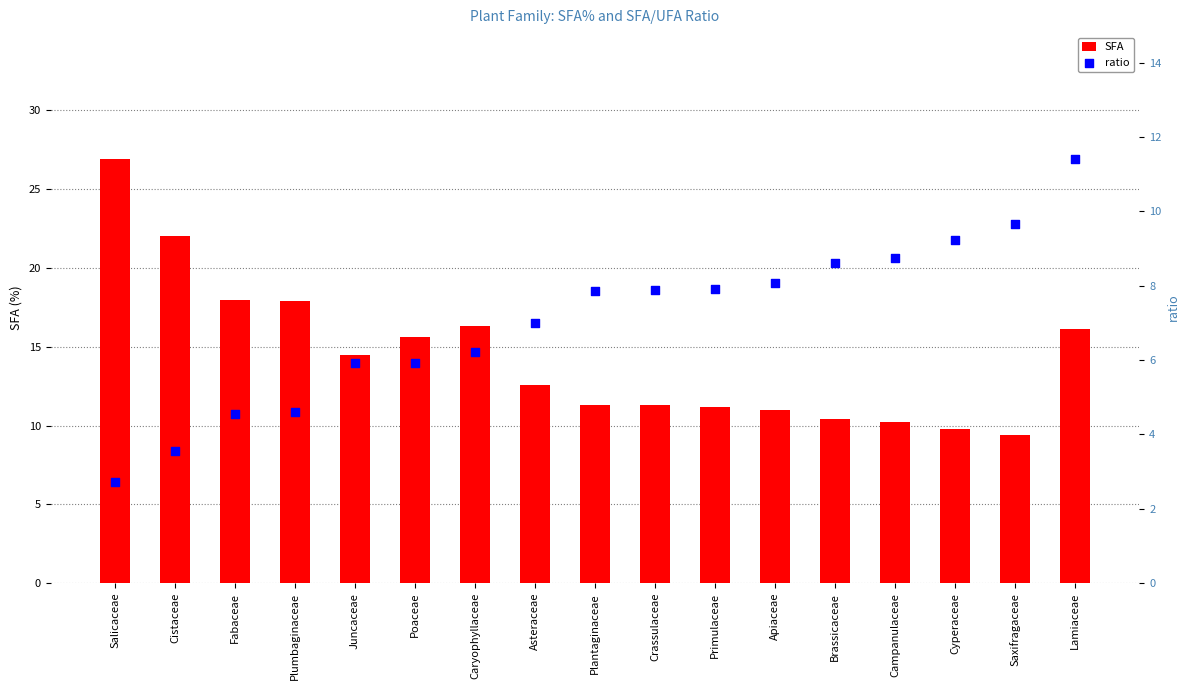

What are all the series names shown in the legend?

SFA, ratio